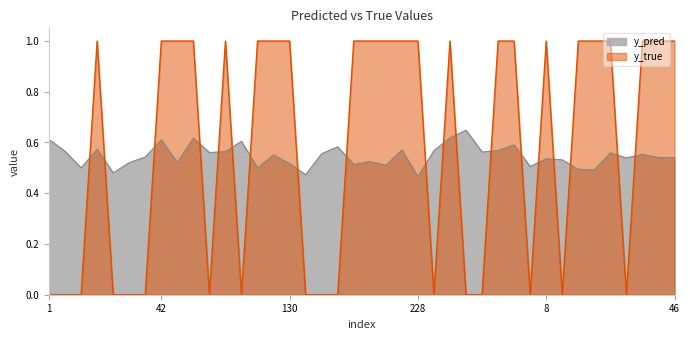

True or false: y_true has more than 1 interior local peaks.

True